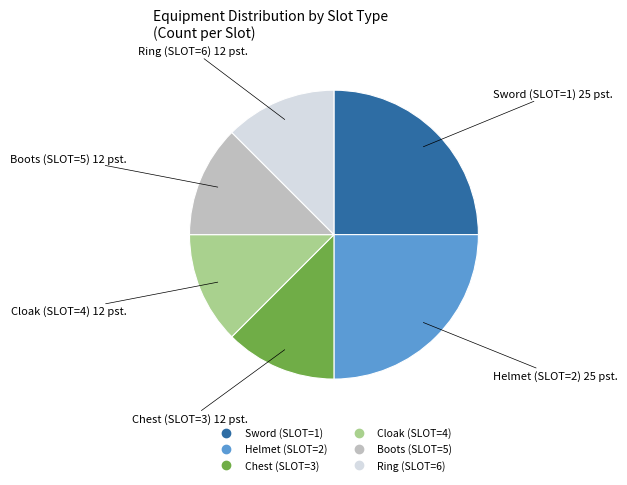

Does any single category account for the majority?

No